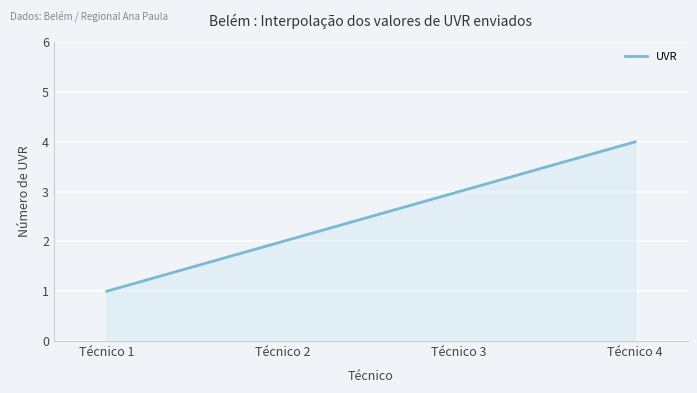

What is the maximum value shown in the chart?

4.0